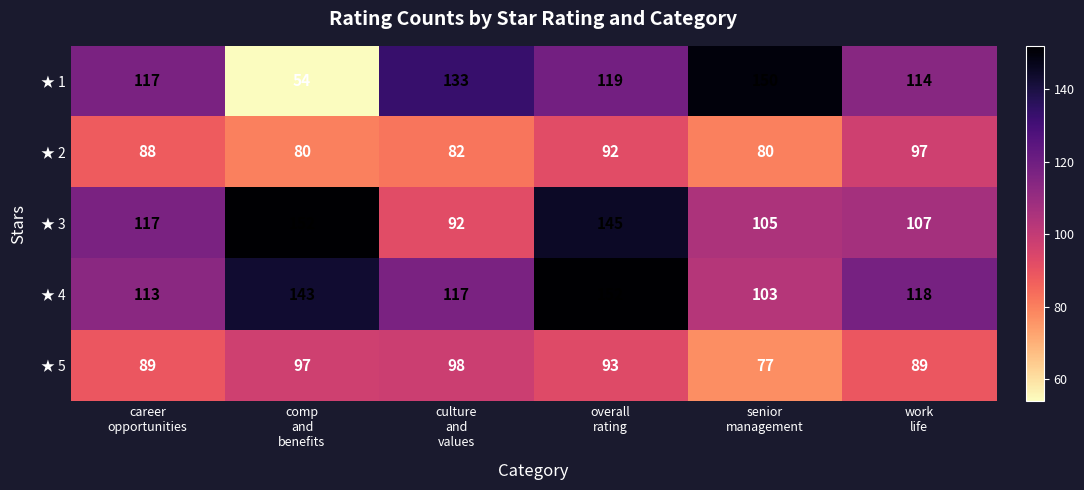

What is the difference between the second highest and second lowest values in the ★ 2 series?

12